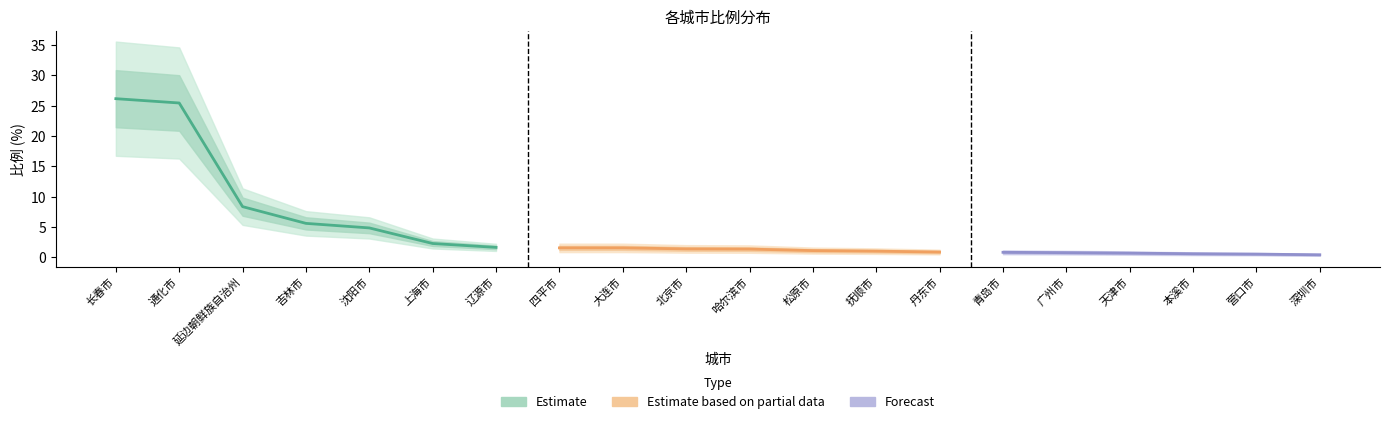

What is the difference between the maximum and second lowest values?

25.6